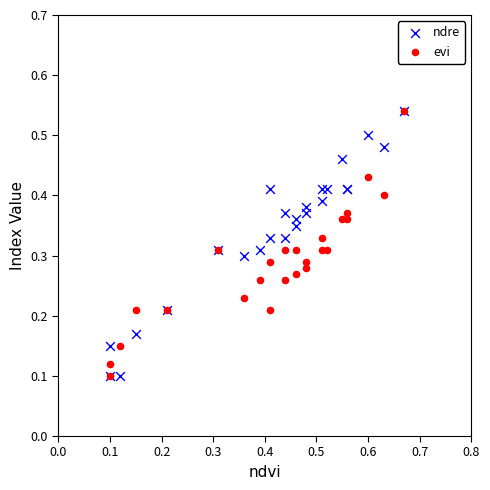

What are all the series names shown in the legend?

ndre, evi